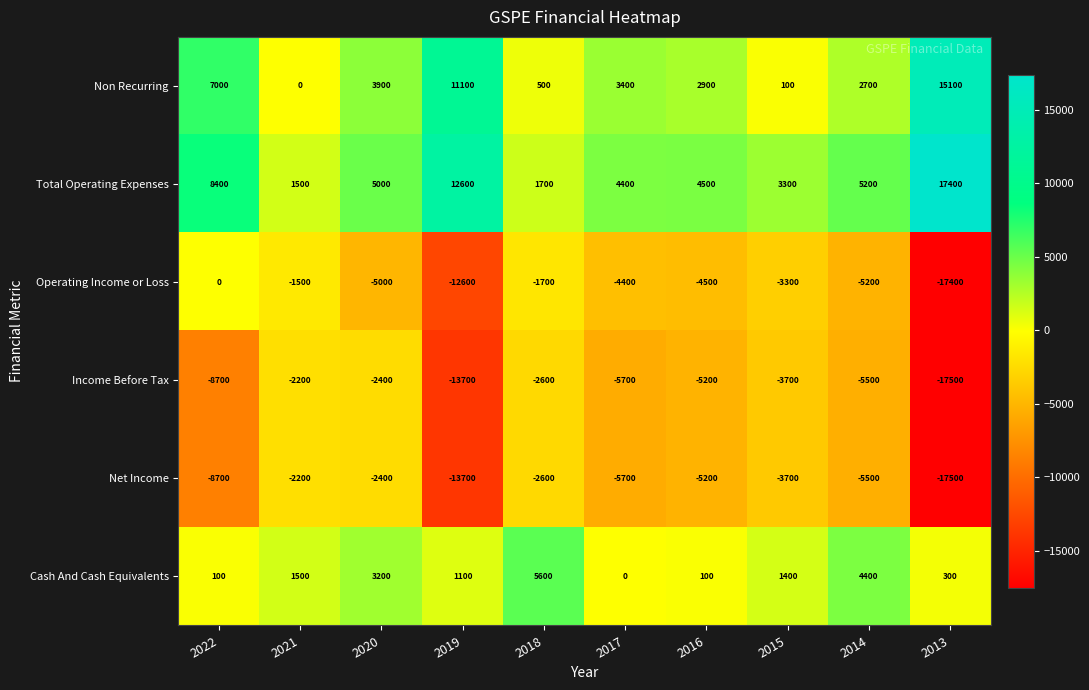

Rank the categories by Non Recurring value from highest to lowest.

2013, 2019, 2022, 2020, 2017, 2016, 2014, 2018, 2015, 2021